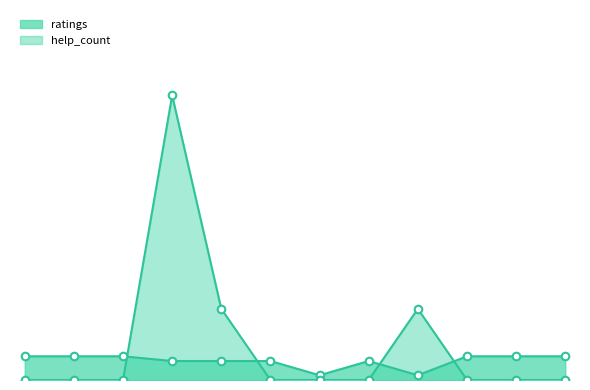

At how many categories does at least one series exceed 23?

1